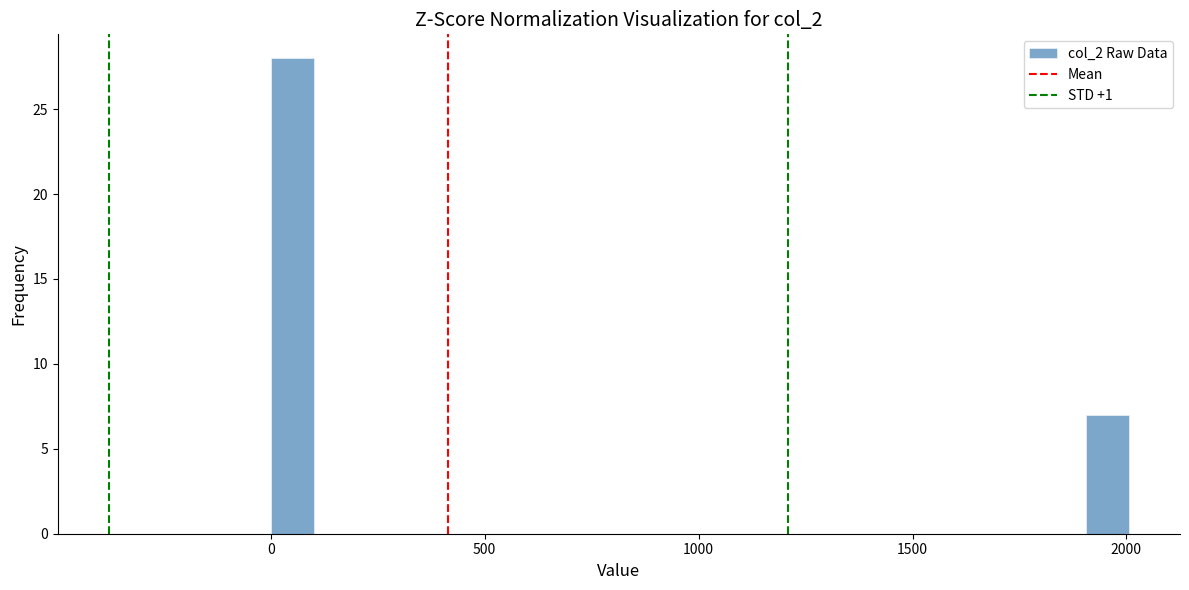

Around what value on the x-axis is the tallest bar? Give the approximate position of its centre, as read against the axis.

50